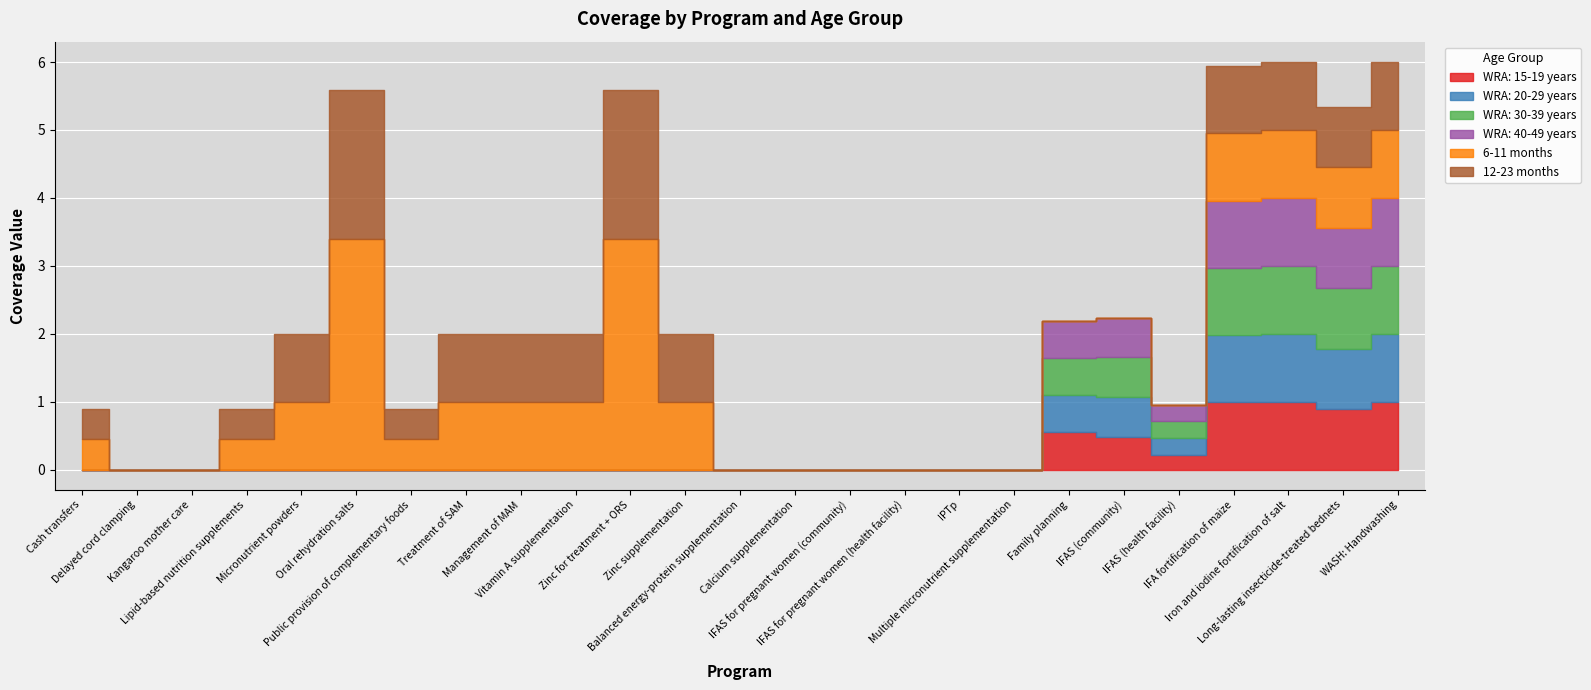

Reading right to left, transcribe all the data shown in this chart.

WRA: 15-19 years: WASH: Handwashing=1.0	Long-lasting insecticide-treated bednets=0.9	Iron and iodine fortification of salt=1.0	IFA fortification of maize=1.0	IFAS (health facility)=0.2	IFAS (community)=0.5	Family planning=0.5	Multiple micronutrient supplementation=0.0	IPTp=0.0	IFAS for pregnant women (health facility)=0.0	IFAS for pregnant women (community)=0.0	Calcium supplementation=0.0	Balanced energy-protein supplementation=0.0	Zinc supplementation=0.0	Zinc for treatment + ORS=0.0	Vitamin A supplementation=0.0	Management of MAM=0.0	Treatment of SAM=0.0	Public provision of complementary foods=0.0	Oral rehydration salts=0.0	Micronutrient powders=0.0	Lipid-based nutrition supplements=0.0	Kangaroo mother care=0.0	Delayed cord clamping=0.0	Cash transfers=0.0
WRA: 20-29 years: WASH: Handwashing=1.0	Long-lasting insecticide-treated bednets=0.9	Iron and iodine fortification of salt=1.0	IFA fortification of maize=1.0	IFAS (health facility)=0.3	IFAS (community)=0.6	Family planning=0.5	Multiple micronutrient supplementation=0.0	IPTp=0.0	IFAS for pregnant women (health facility)=0.0	IFAS for pregnant women (community)=0.0	Calcium supplementation=0.0	Balanced energy-protein supplementation=0.0	Zinc supplementation=0.0	Zinc for treatment + ORS=0.0	Vitamin A supplementation=0.0	Management of MAM=0.0	Treatment of SAM=0.0	Public provision of complementary foods=0.0	Oral rehydration salts=0.0	Micronutrient powders=0.0	Lipid-based nutrition supplements=0.0	Kangaroo mother care=0.0	Delayed cord clamping=0.0	Cash transfers=0.0
WRA: 30-39 years: WASH: Handwashing=1.0	Long-lasting insecticide-treated bednets=0.9	Iron and iodine fortification of salt=1.0	IFA fortification of maize=1.0	IFAS (health facility)=0.3	IFAS (community)=0.6	Family planning=0.5	Multiple micronutrient supplementation=0.0	IPTp=0.0	IFAS for pregnant women (health facility)=0.0	IFAS for pregnant women (community)=0.0	Calcium supplementation=0.0	Balanced energy-protein supplementation=0.0	Zinc supplementation=0.0	Zinc for treatment + ORS=0.0	Vitamin A supplementation=0.0	Management of MAM=0.0	Treatment of SAM=0.0	Public provision of complementary foods=0.0	Oral rehydration salts=0.0	Micronutrient powders=0.0	Lipid-based nutrition supplements=0.0	Kangaroo mother care=0.0	Delayed cord clamping=0.0	Cash transfers=0.0
WRA: 40-49 years: WASH: Handwashing=1.0	Long-lasting insecticide-treated bednets=0.9	Iron and iodine fortification of salt=1.0	IFA fortification of maize=1.0	IFAS (health facility)=0.3	IFAS (community)=0.6	Family planning=0.5	Multiple micronutrient supplementation=0.0	IPTp=0.0	IFAS for pregnant women (health facility)=0.0	IFAS for pregnant women (community)=0.0	Calcium supplementation=0.0	Balanced energy-protein supplementation=0.0	Zinc supplementation=0.0	Zinc for treatment + ORS=0.0	Vitamin A supplementation=0.0	Management of MAM=0.0	Treatment of SAM=0.0	Public provision of complementary foods=0.0	Oral rehydration salts=0.0	Micronutrient powders=0.0	Lipid-based nutrition supplements=0.0	Kangaroo mother care=0.0	Delayed cord clamping=0.0	Cash transfers=0.0
6-11 months: WASH: Handwashing=1.0	Long-lasting insecticide-treated bednets=0.9	Iron and iodine fortification of salt=1.0	IFA fortification of maize=1.0	IFAS (health facility)=0.0	IFAS (community)=0.0	Family planning=0.0	Multiple micronutrient supplementation=0.0	IPTp=0.0	IFAS for pregnant women (health facility)=0.0	IFAS for pregnant women (community)=0.0	Calcium supplementation=0.0	Balanced energy-protein supplementation=0.0	Zinc supplementation=1.0	Zinc for treatment + ORS=3.4	Vitamin A supplementation=1.0	Management of MAM=1.0	Treatment of SAM=1.0	Public provision of complementary foods=0.4	Oral rehydration salts=3.4	Micronutrient powders=1.0	Lipid-based nutrition supplements=0.4	Kangaroo mother care=0.0	Delayed cord clamping=0.0	Cash transfers=0.4
12-23 months: WASH: Handwashing=1.0	Long-lasting insecticide-treated bednets=0.9	Iron and iodine fortification of salt=1.0	IFA fortification of maize=1.0	IFAS (health facility)=0.0	IFAS (community)=0.0	Family planning=0.0	Multiple micronutrient supplementation=0.0	IPTp=0.0	IFAS for pregnant women (health facility)=0.0	IFAS for pregnant women (community)=0.0	Calcium supplementation=0.0	Balanced energy-protein supplementation=0.0	Zinc supplementation=1.0	Zinc for treatment + ORS=2.2	Vitamin A supplementation=1.0	Management of MAM=1.0	Treatment of SAM=1.0	Public provision of complementary foods=0.4	Oral rehydration salts=2.2	Micronutrient powders=1.0	Lipid-based nutrition supplements=0.4	Kangaroo mother care=0.0	Delayed cord clamping=0.0	Cash transfers=0.4